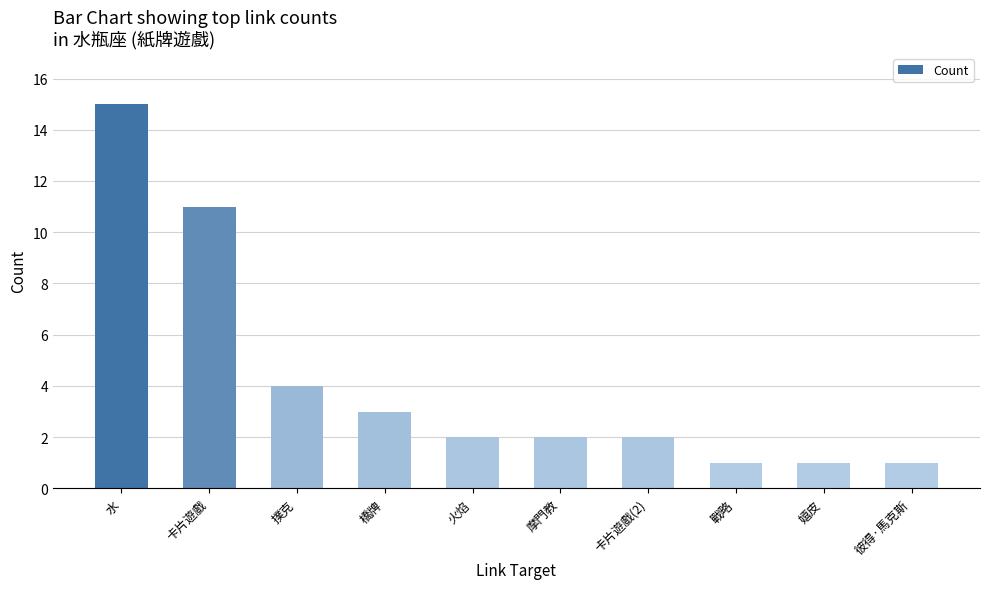

What is the greatest value displayed?

15